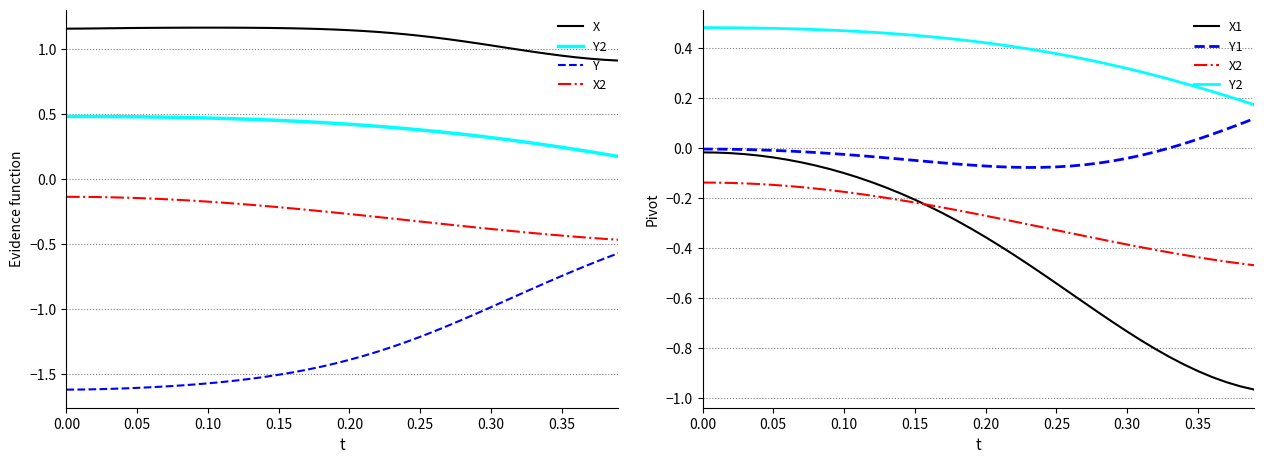

At how many categories does at least one series exceed 0?

40